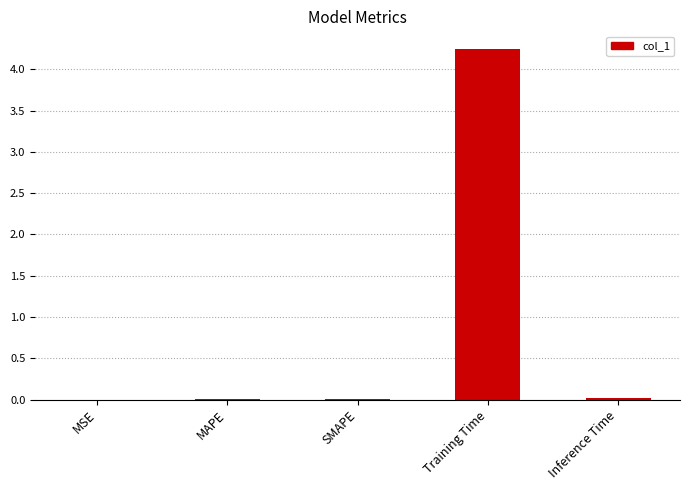

Which has a higher value, MAPE or Training Time?

Training Time